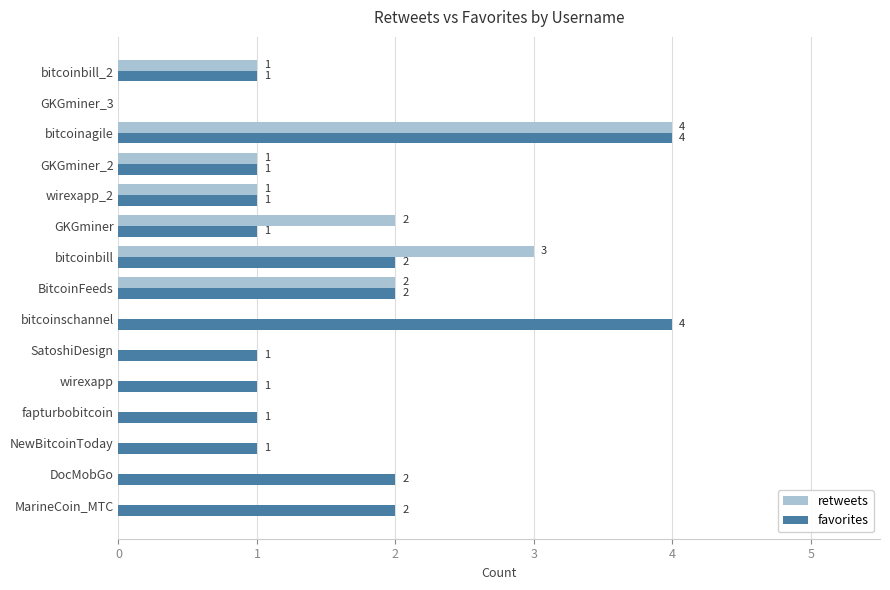

The favorites series shows 4 at bitcoinagile. True or false?

True